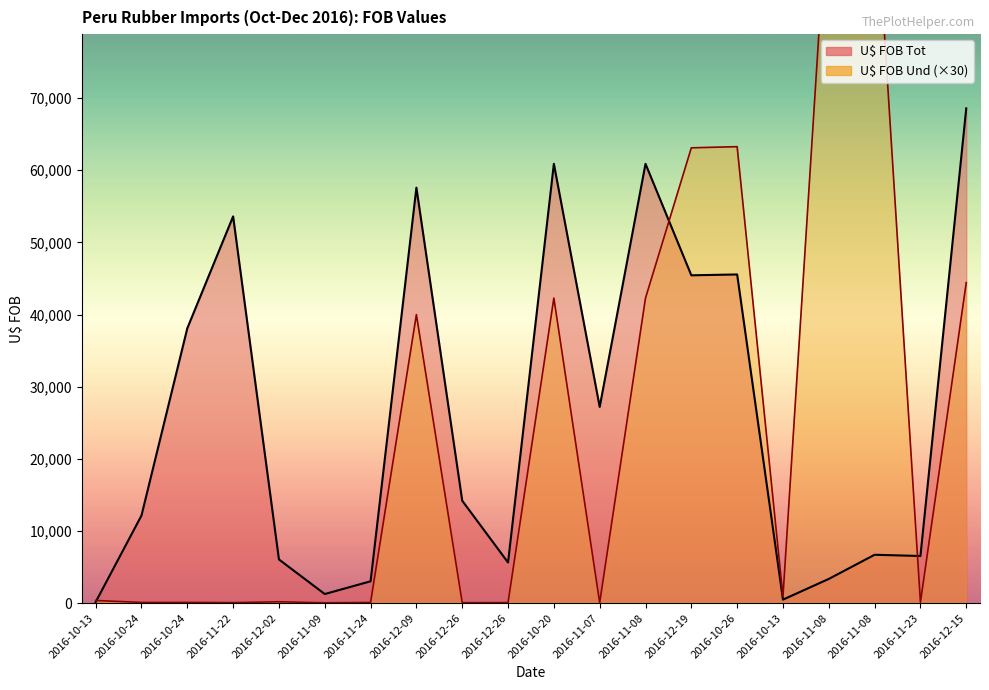

What is the label of the 20th point from the right?

2016-10-13